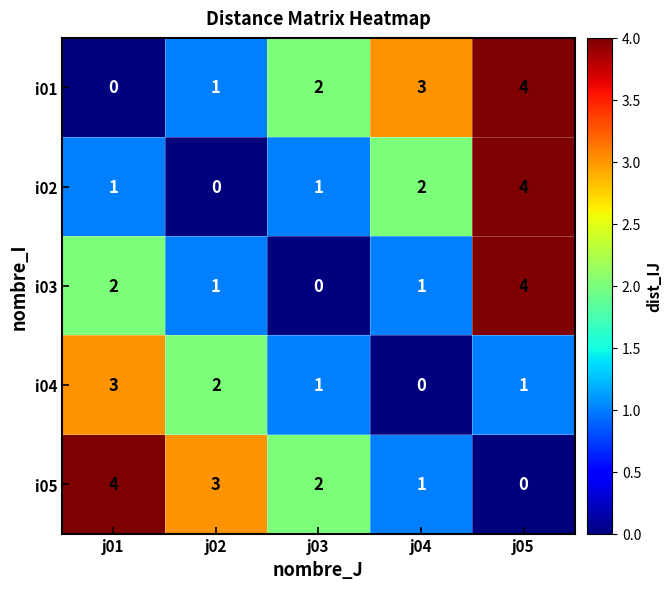

What is the difference between the highest and lowest values at j01?

4